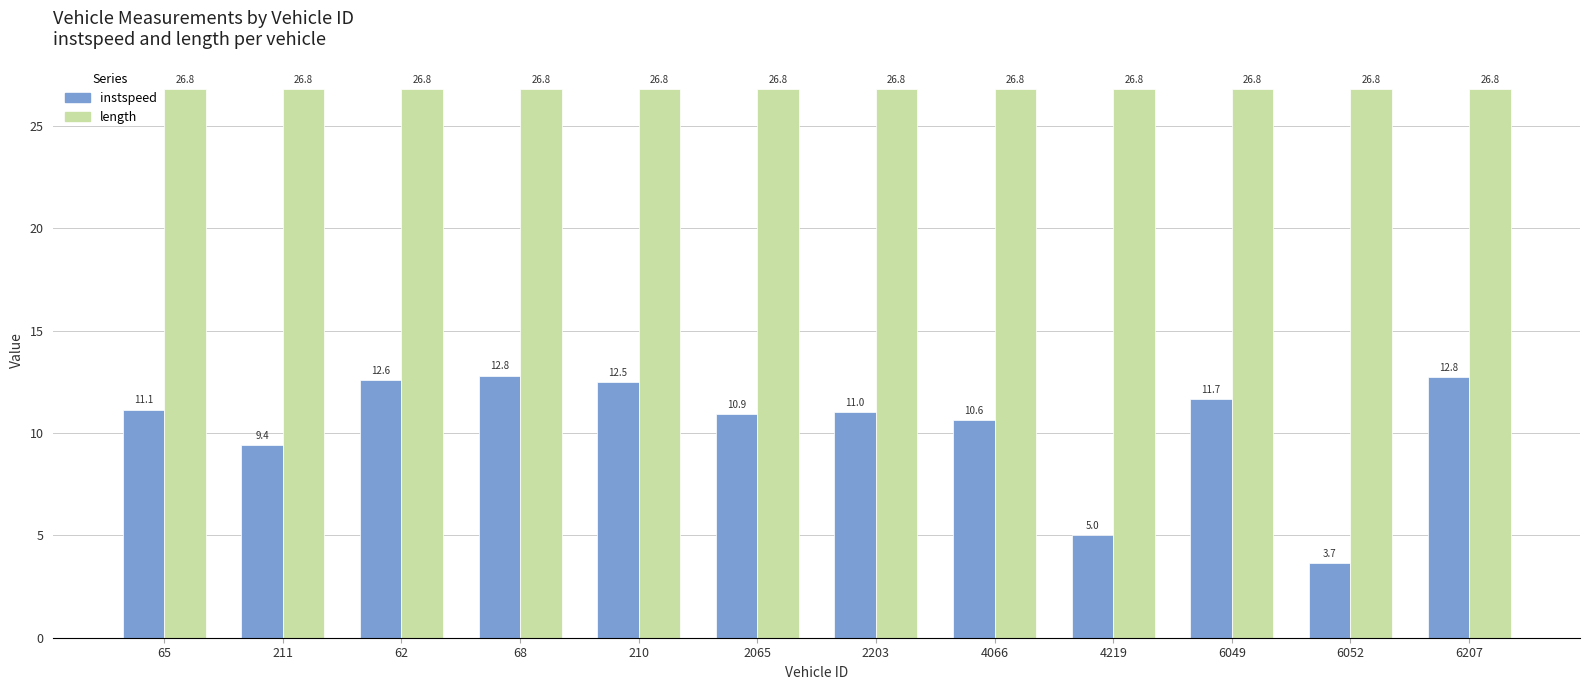

At which category is the sum across all series the highest?

68